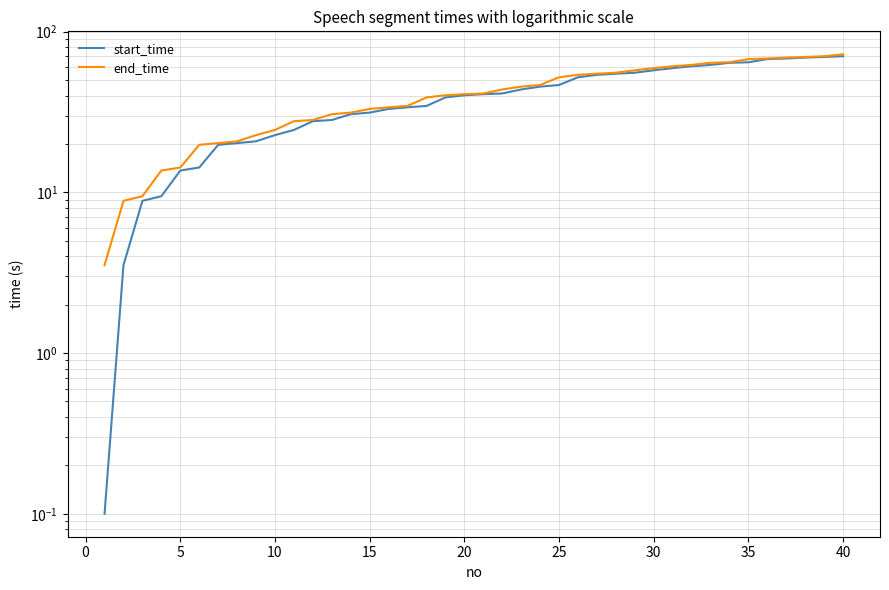

At 0, list the series in order from smallest to largest.

start_time, end_time